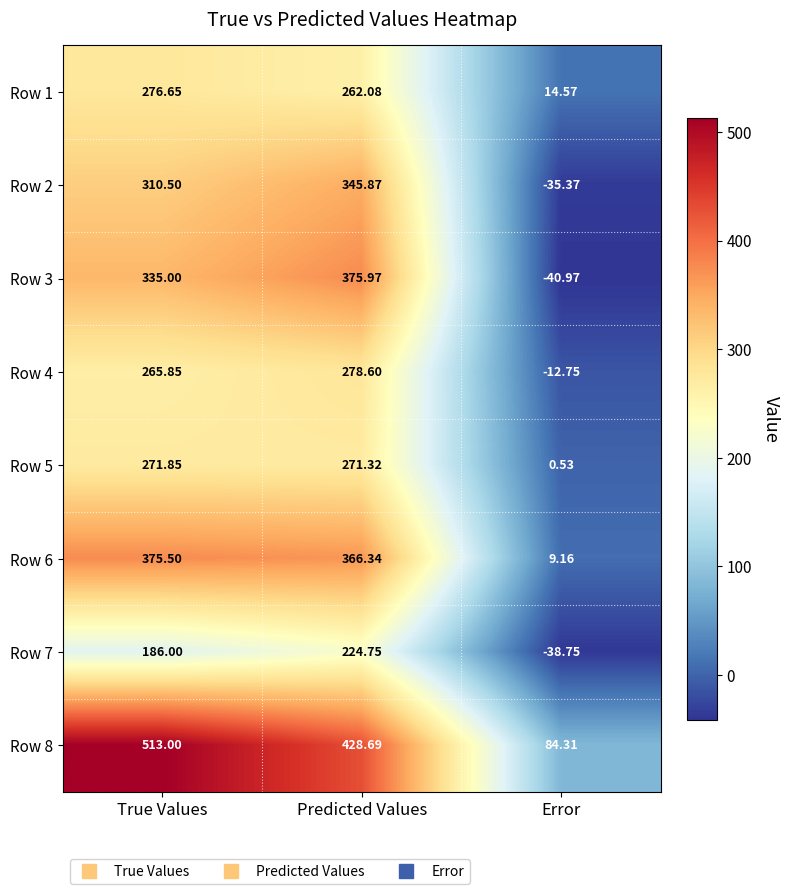

At which category is the sum across all series the highest?

Predicted Values